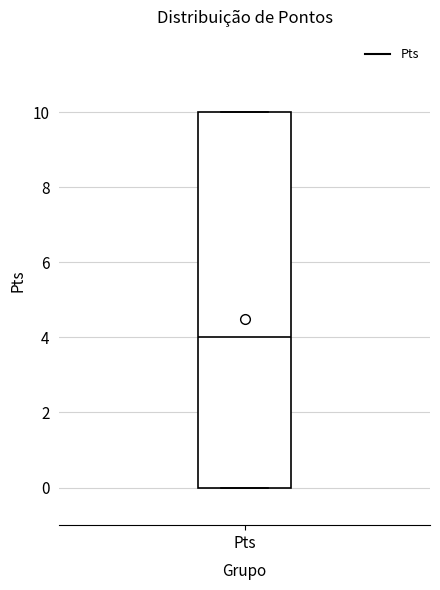

Read this box plot against the y-axis: the position of the median line, the range covered by the box, and the ends of both whiskers. The values are not printed on the chart, so give them approximately, as read against the axis.

median 4, box 0 to 10, whiskers 0 to 10